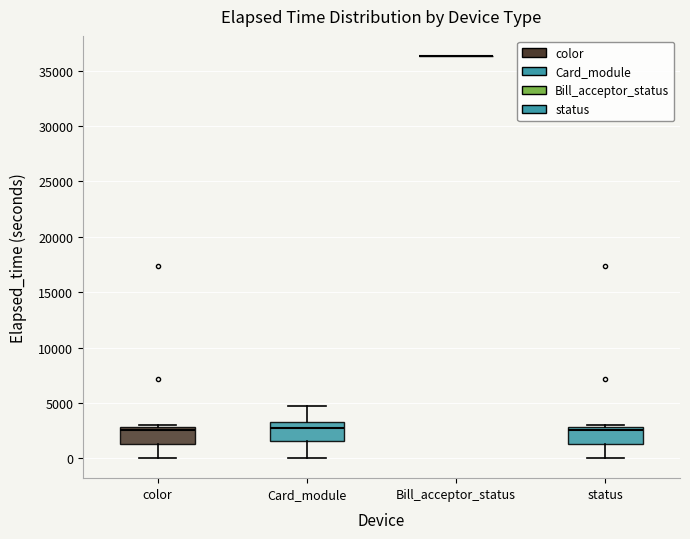

Where does the lower whisker of the box for color end on the y-axis? The values are not printed on the chart, so give them approximately, as read against the axis.

0